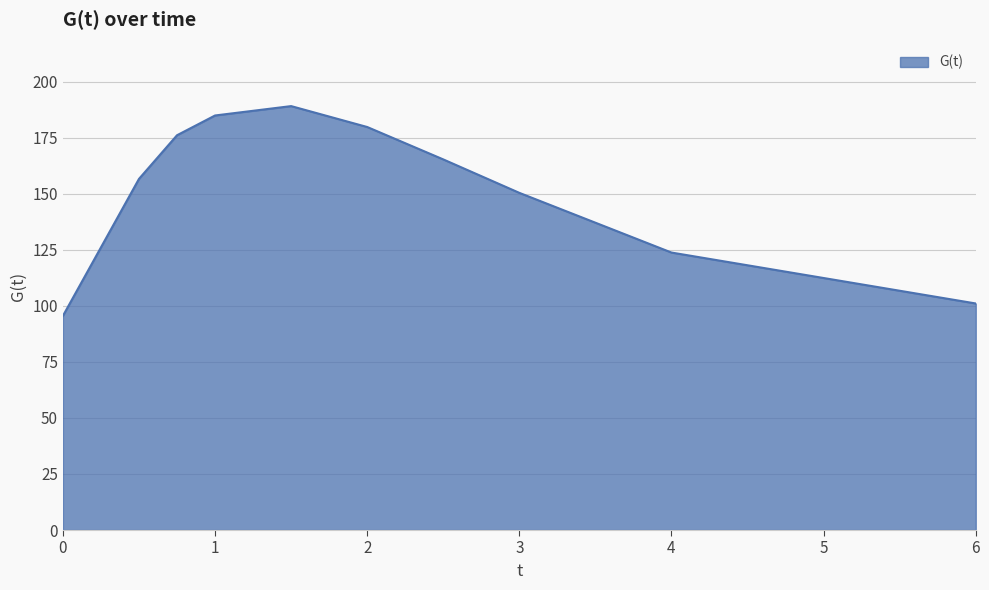

What is the difference between the maximum and minimum values?

93.5